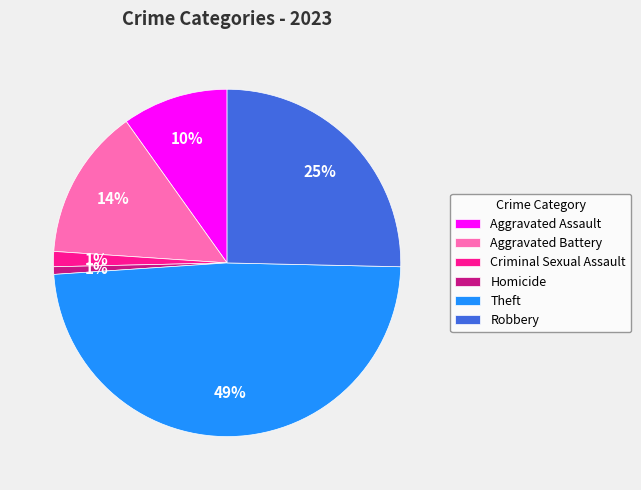

Between Criminal Sexual Assault and Theft, which is larger?

Theft